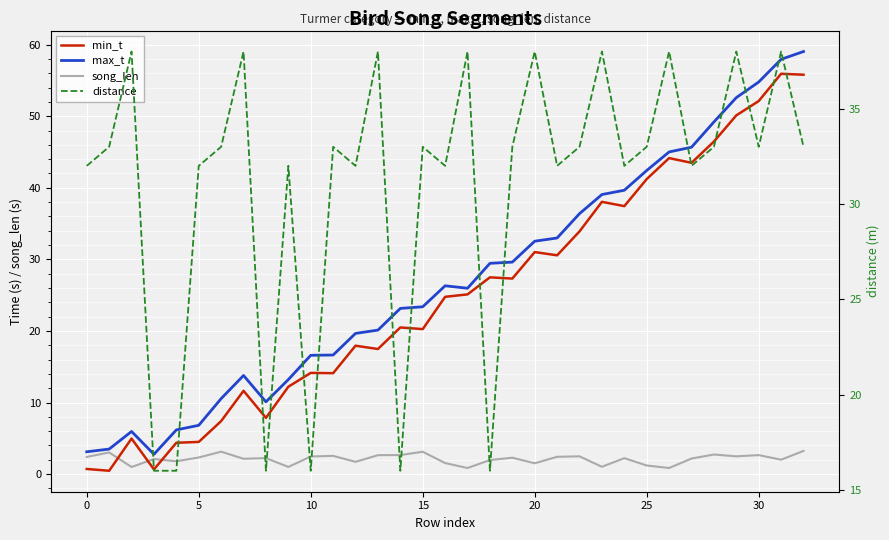

True or false: max_t and distance cross at least once.

True